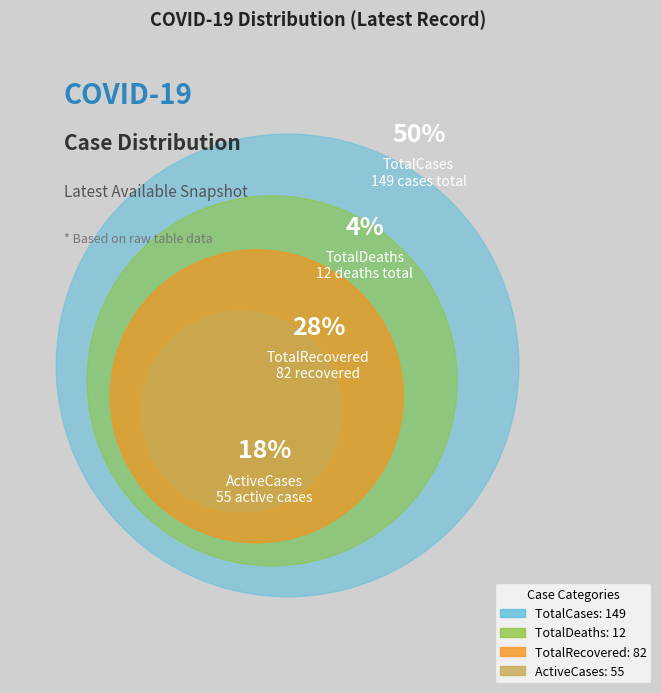

What percentage is the TotalDeaths slice, to the nearest percent?

4%